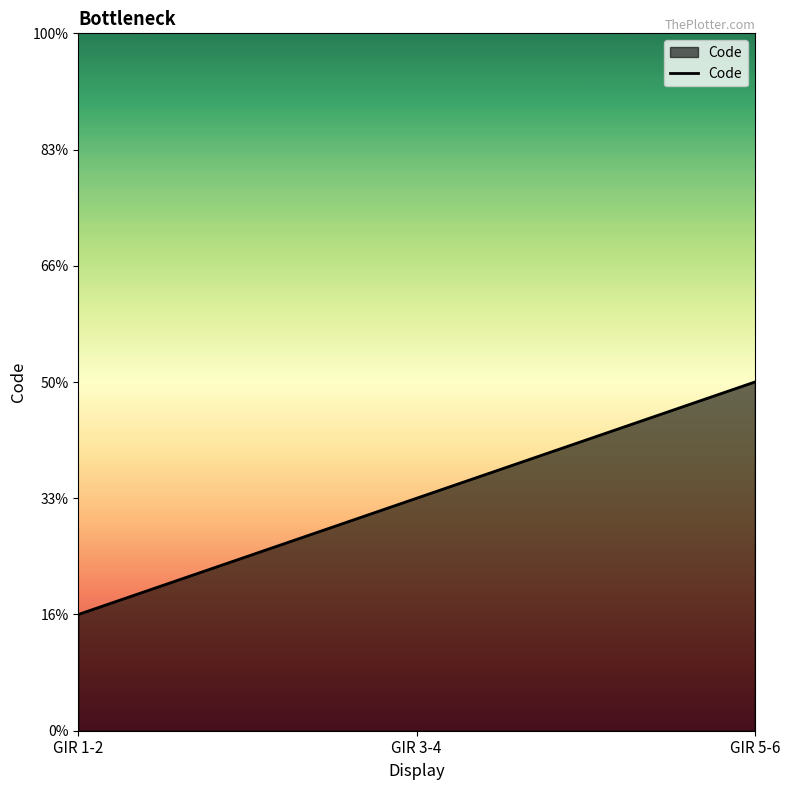

Rank the categories by value from lowest to highest.

GIR 1-2, GIR 3-4, GIR 5-6